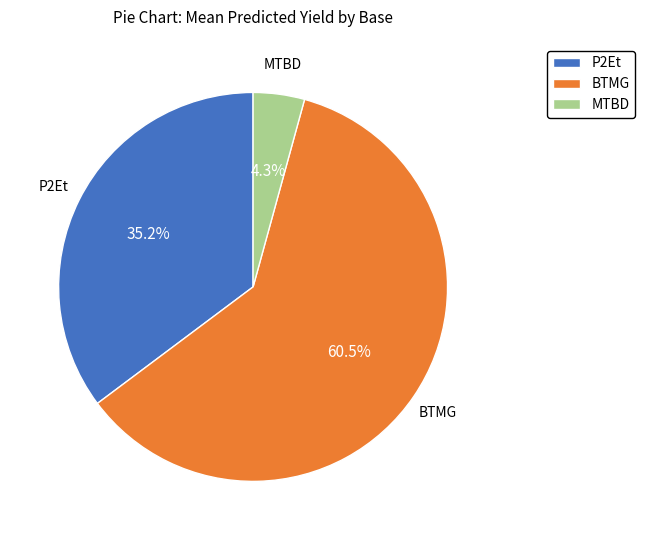

Does P2Et represent more than half of the total?

No